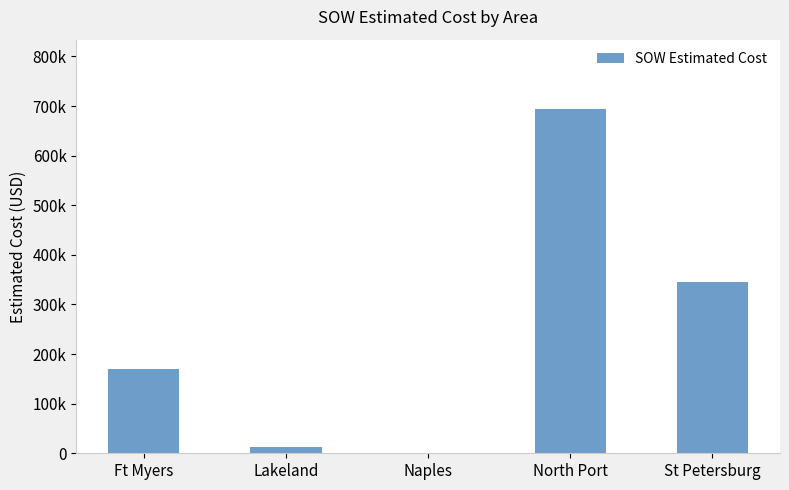

What is the approximate value at St Petersburg?

345881.0